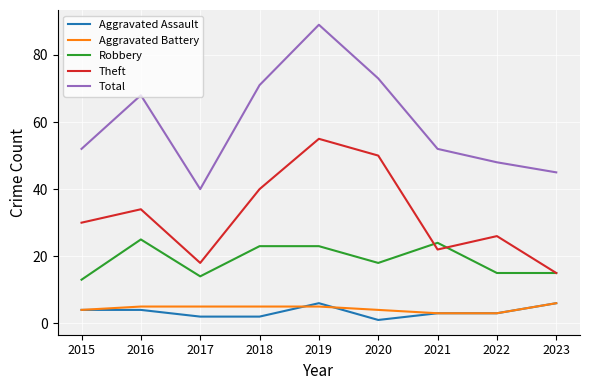

At which label is Total closest to 64?

2016